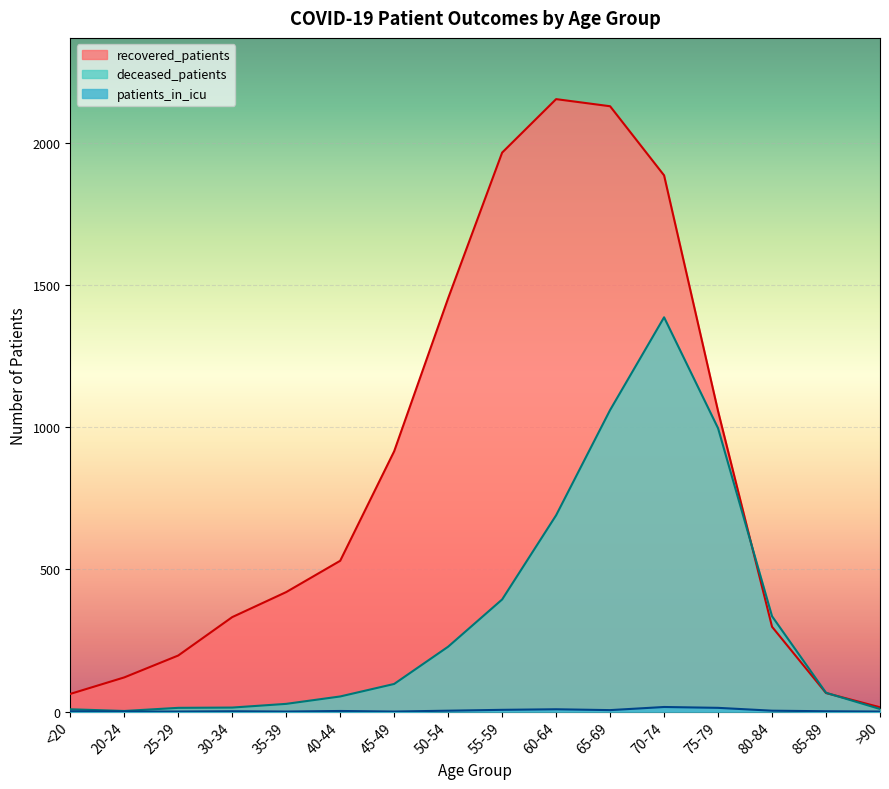

In patients_in_icu, how many points are higher than both neighbors (excluding endpoints)?

4